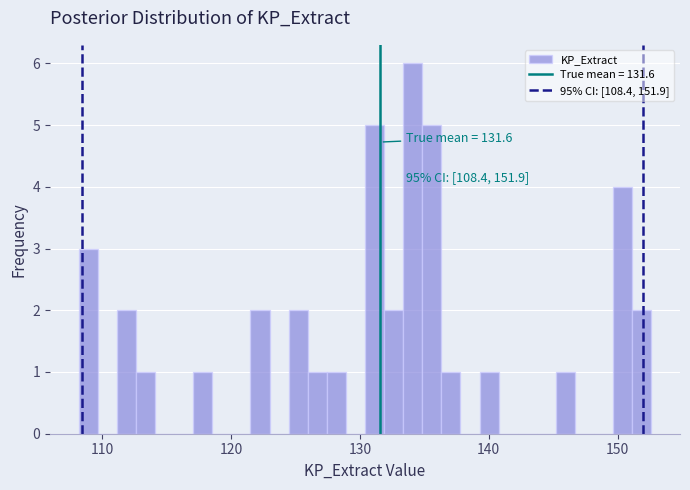

Read against the x-axis, roughly where is the centre of the tallest bar?

134